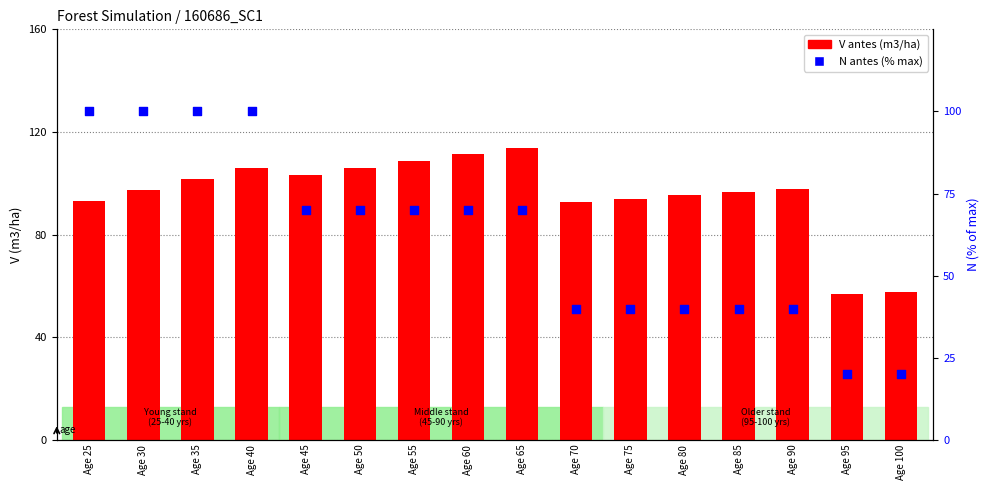

What is the total value across all series at Age 60?

181.2